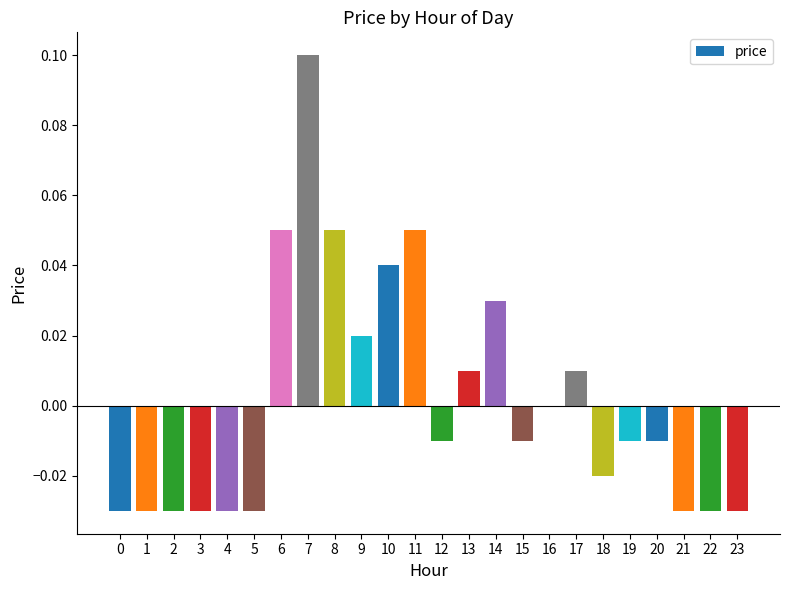

The chart shows a value of -0.0 at 3. True or false?

True